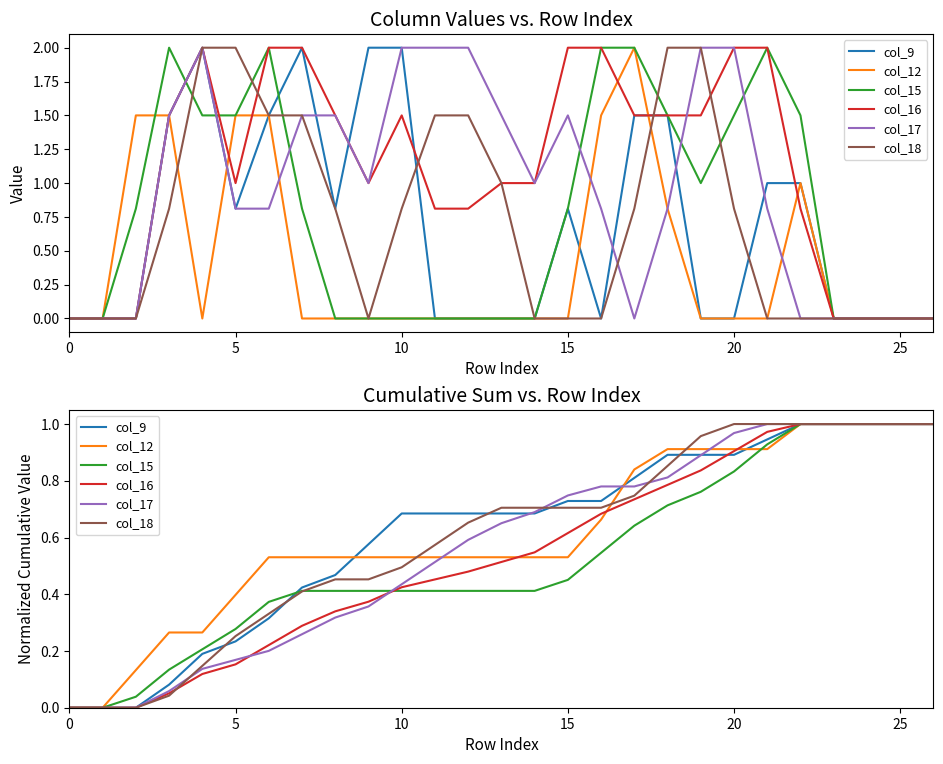

How many lines are shown in the chart?

6